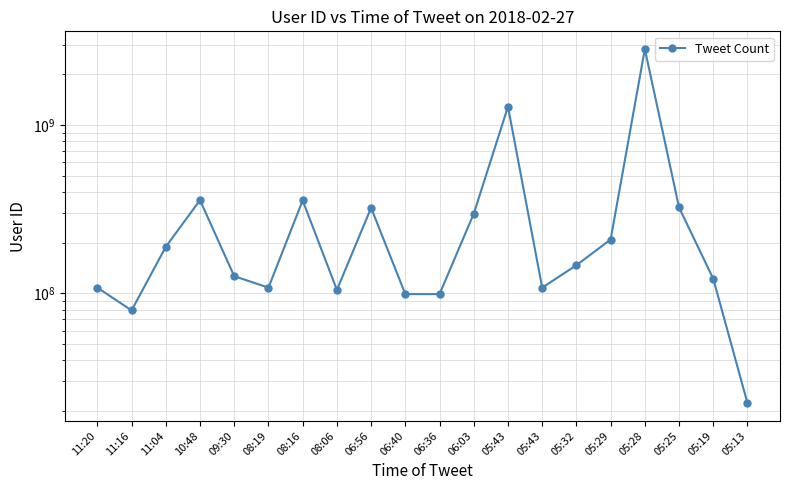

Reading right to left, extract all data points from this chart.

05:13=22229976	05:19=121924520	05:25=323487531	05:28=2826664791	05:29=208775974	05:32=146823684	05:43=108076943	05:43=1284422881	06:03=297248899	06:36=98920388	06:40=98920388	06:56=322050686	08:06=104723605	08:16=356489689	08:19=108076943	09:30=126371773	10:48=357684125	11:04=189004885	11:16=79149357	11:20=108076943